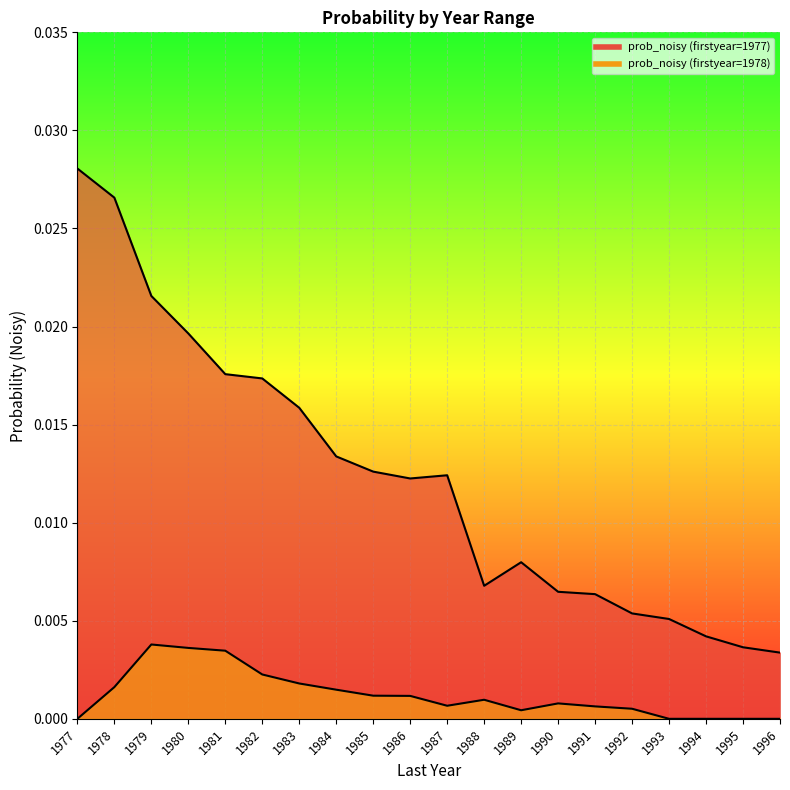

True or false: prob_noisy (firstyear=1977) and prob_noisy (firstyear=1978) cross at least once.

False